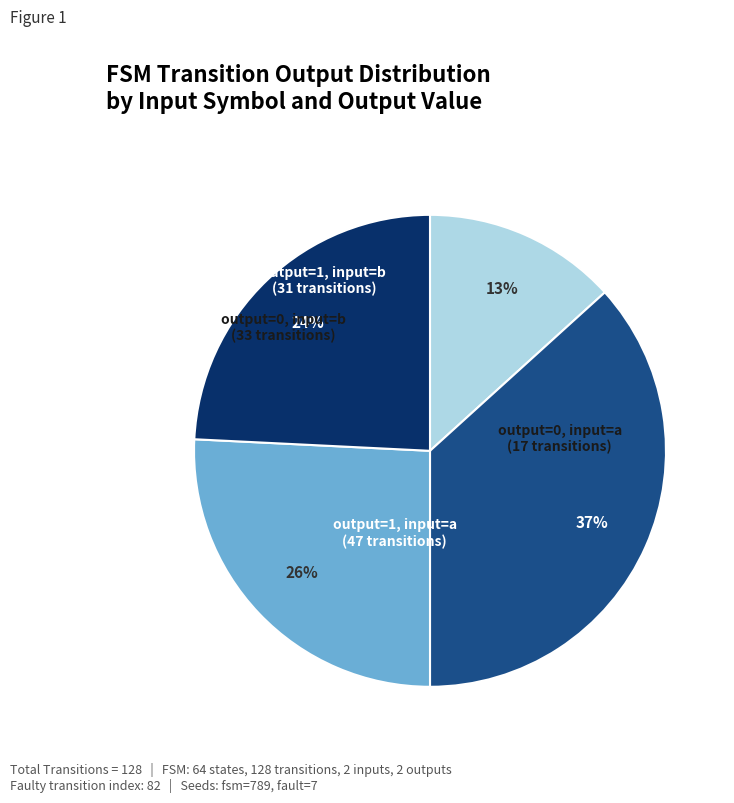

To the nearest percent, what portion does output=1, input=b represent?

24%